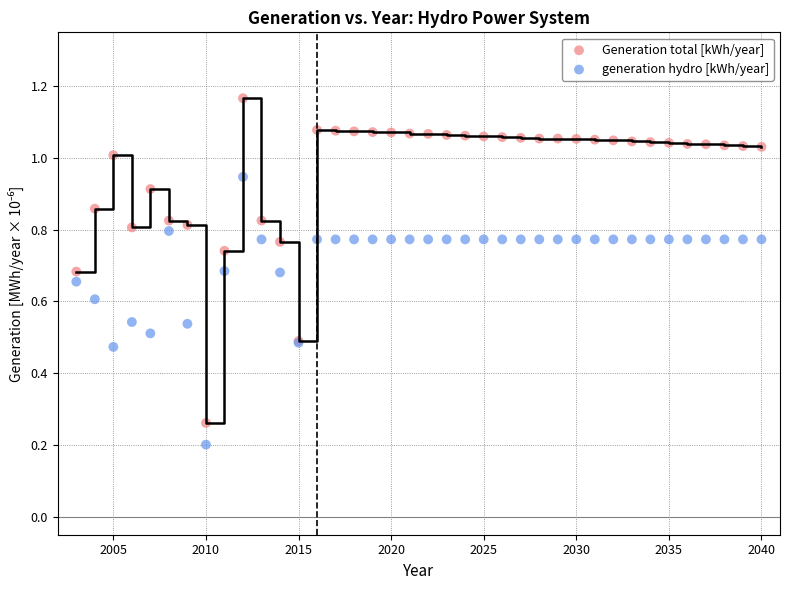

Which series has the widest spread of Y values?

Generation total [kWh/year]